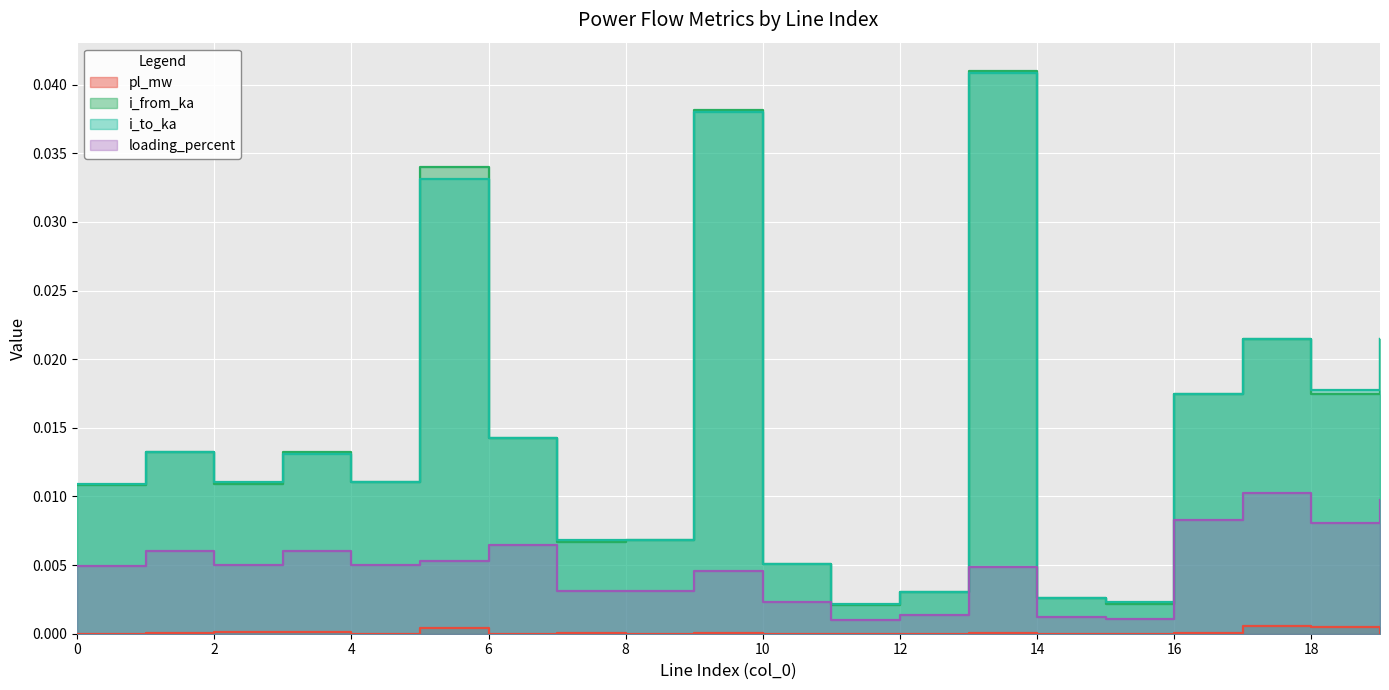

The i_from_ka series shows 0.0 at 0. True or false?

True